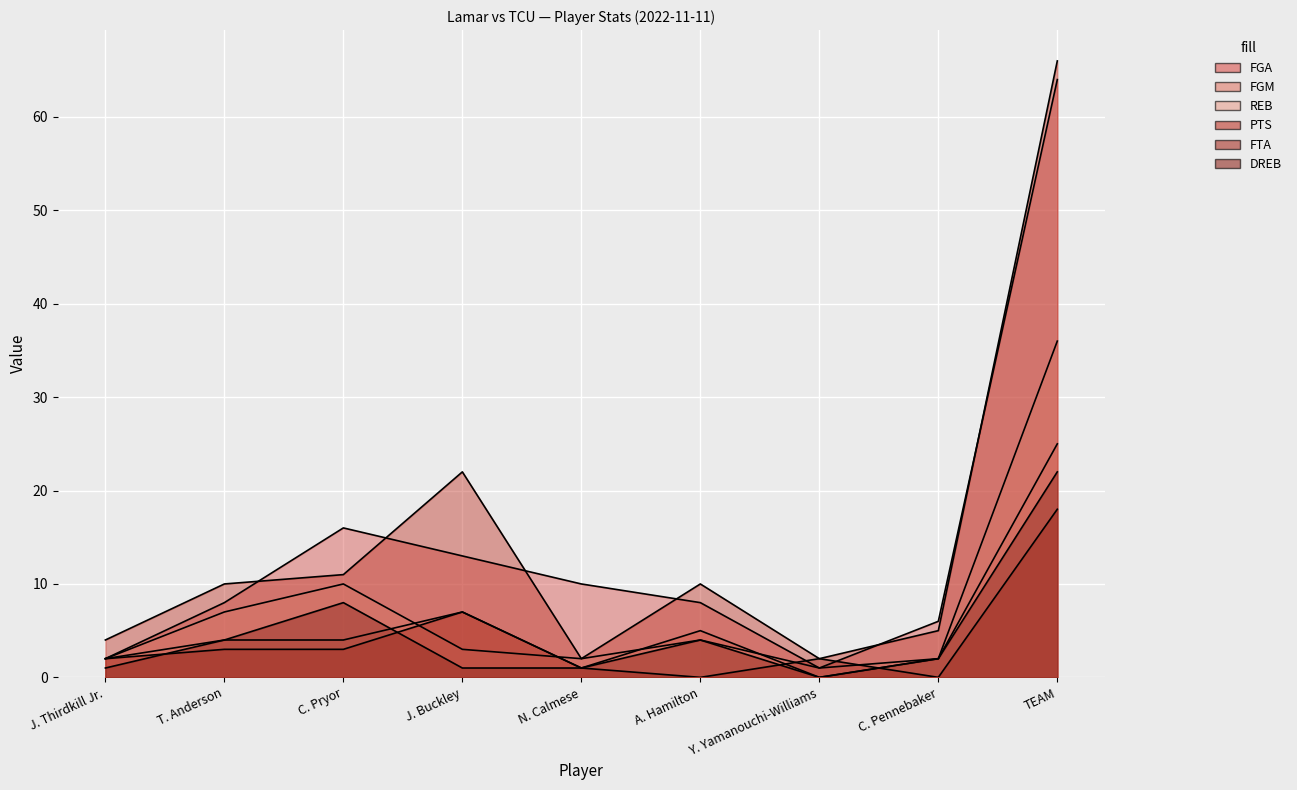

Which series has the largest total across all categories?

PTS